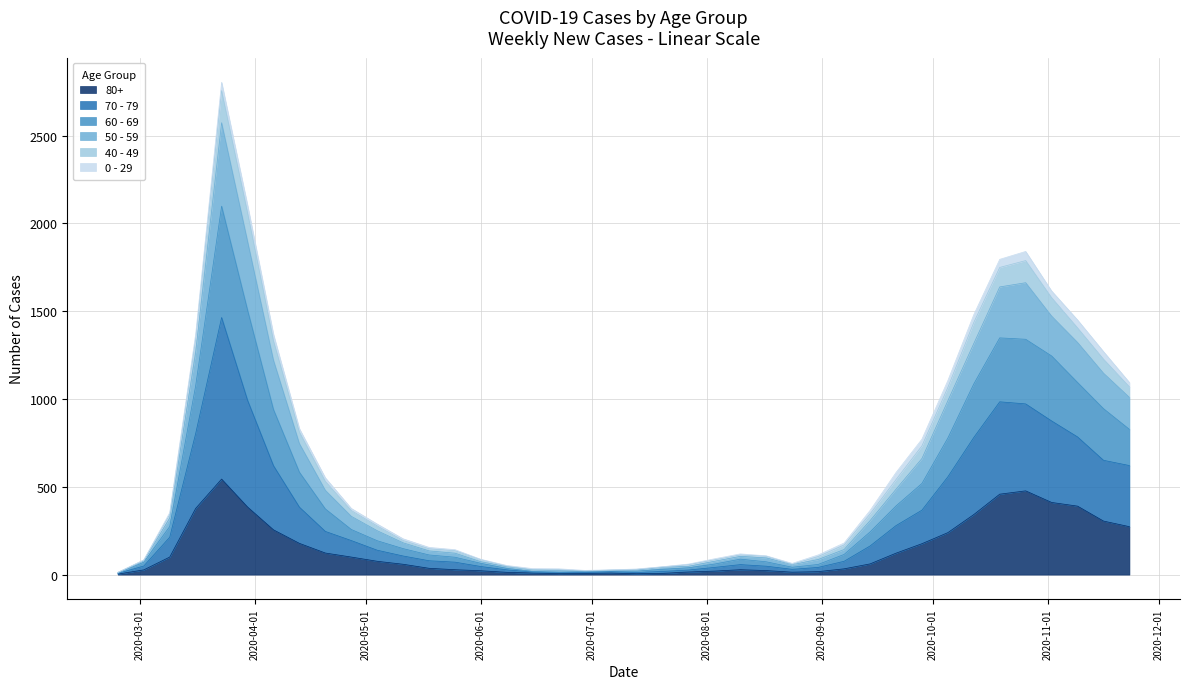

What is the sum of all 80+ values?

5773